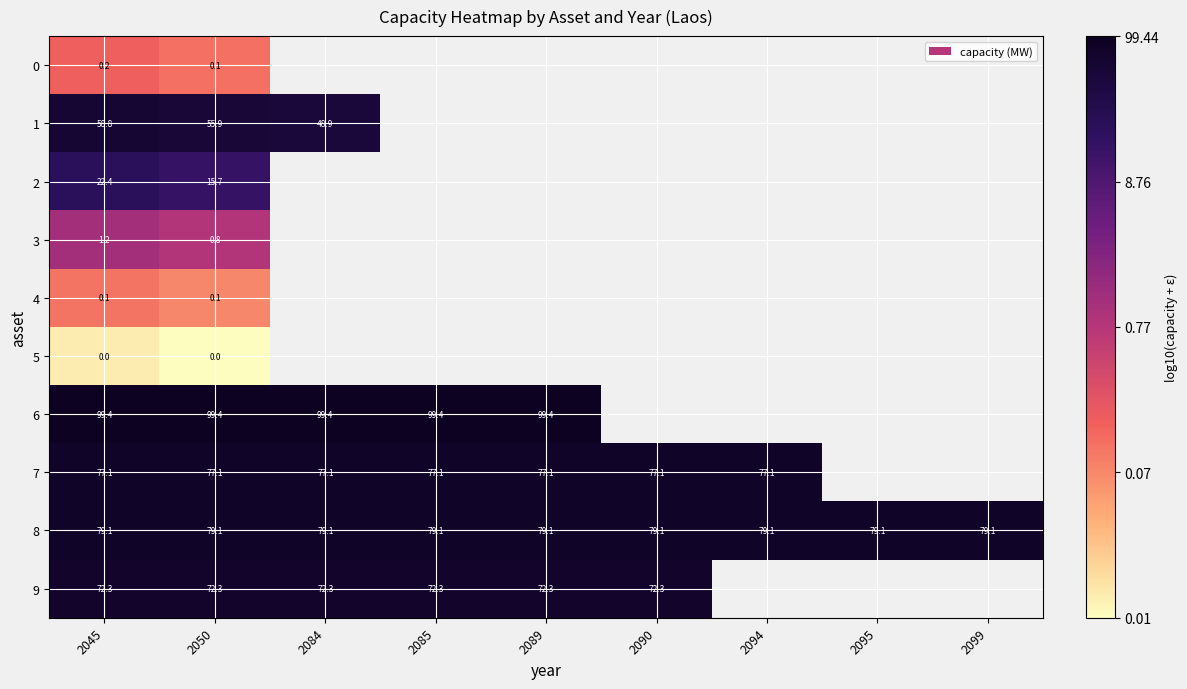

How many values in the 9 series exceed 1?

6